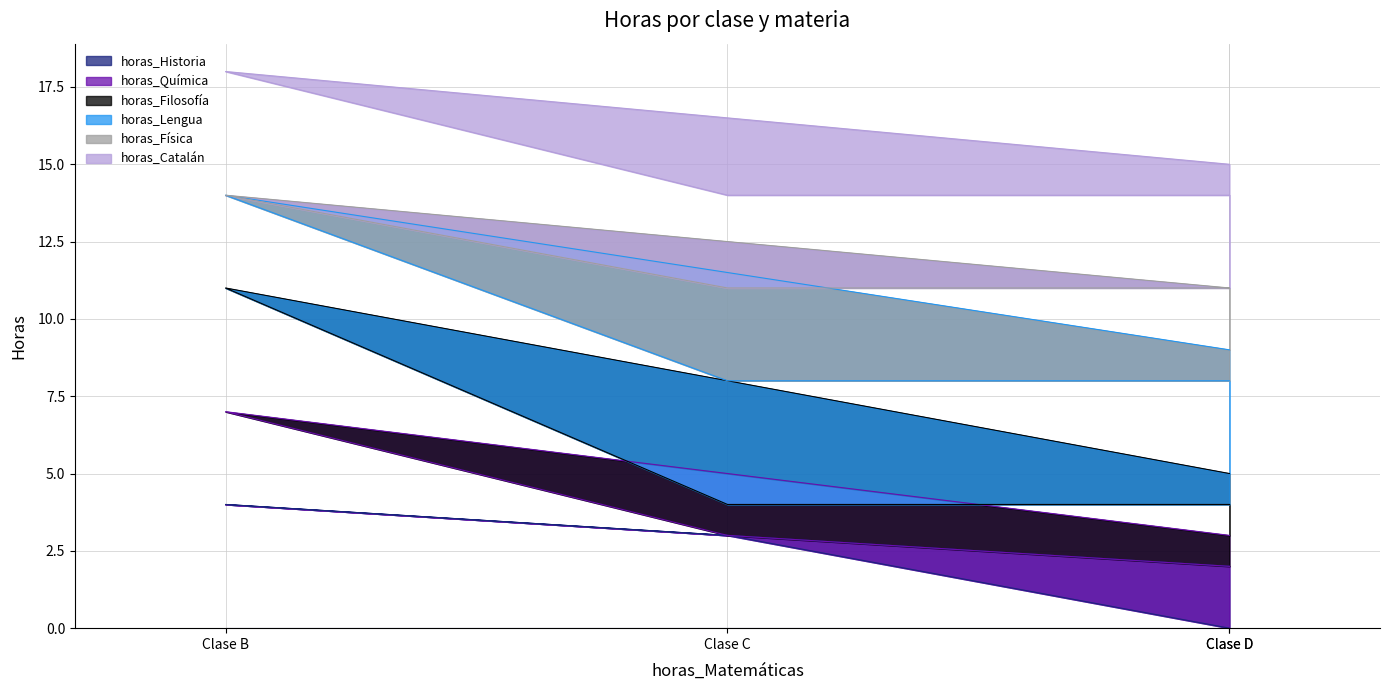

True or false: horas_Lengua and horas_Historia cross at least once.

False